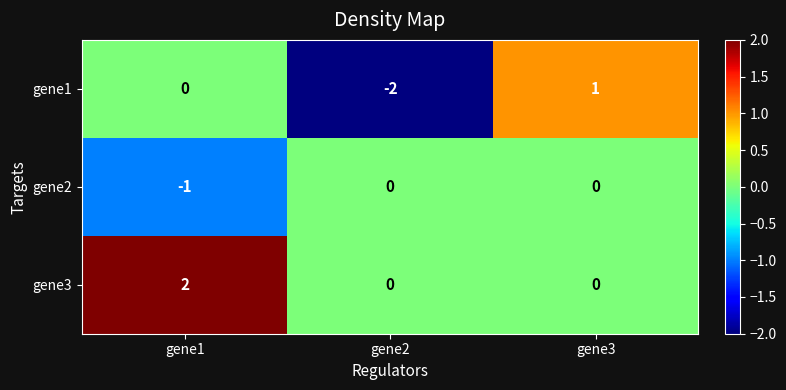

Reading right to left, what are all the values shown in this chart?

gene1: gene3=1	gene2=-2	gene1=0
gene2: gene3=0	gene2=0	gene1=-1
gene3: gene3=0	gene2=0	gene1=2